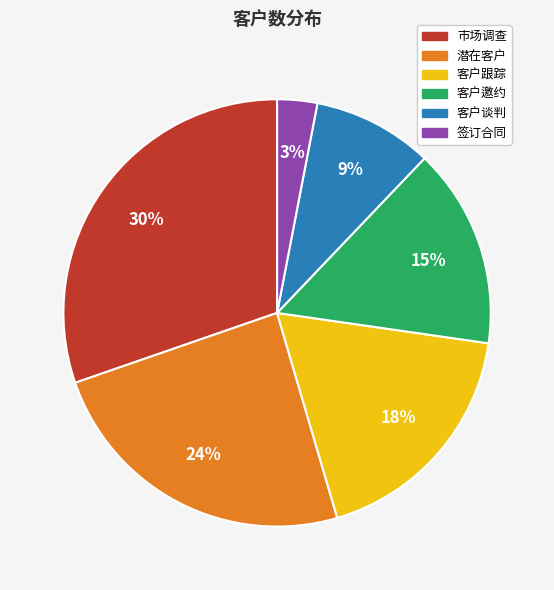

What is the largest slice in the pie chart?

市场调查